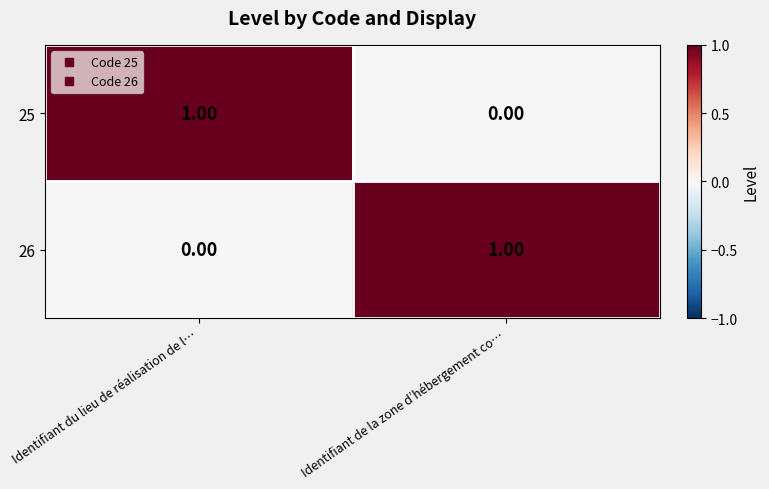

At how many categories does at least one series exceed 0?

2